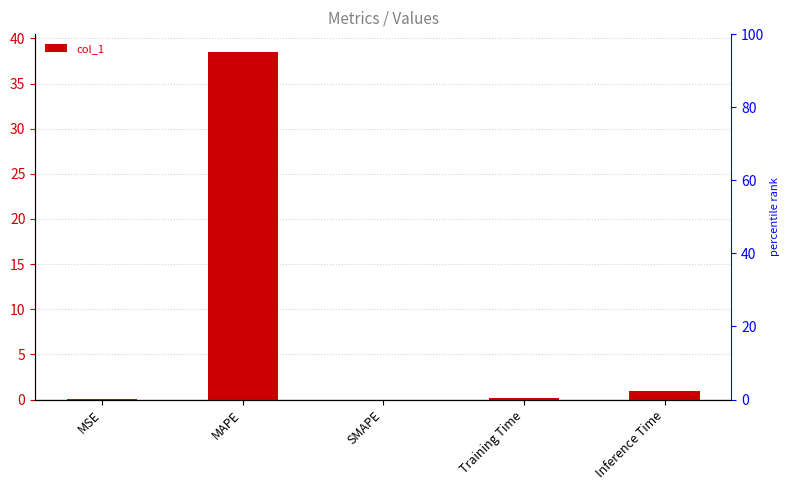

The chart shows a value of 0.1 at Training Time. True or false?

True